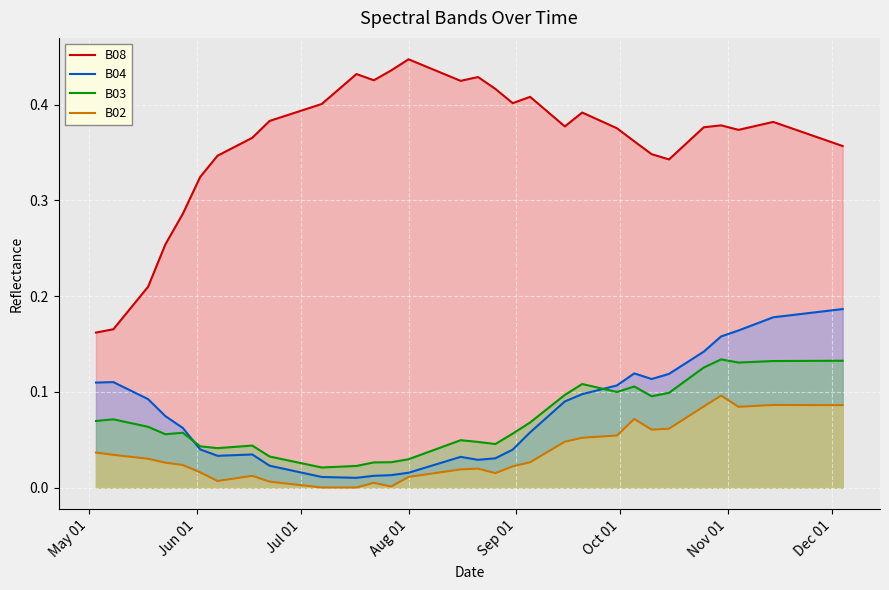

True or false: B03 and B08 intersect in this chart.

False